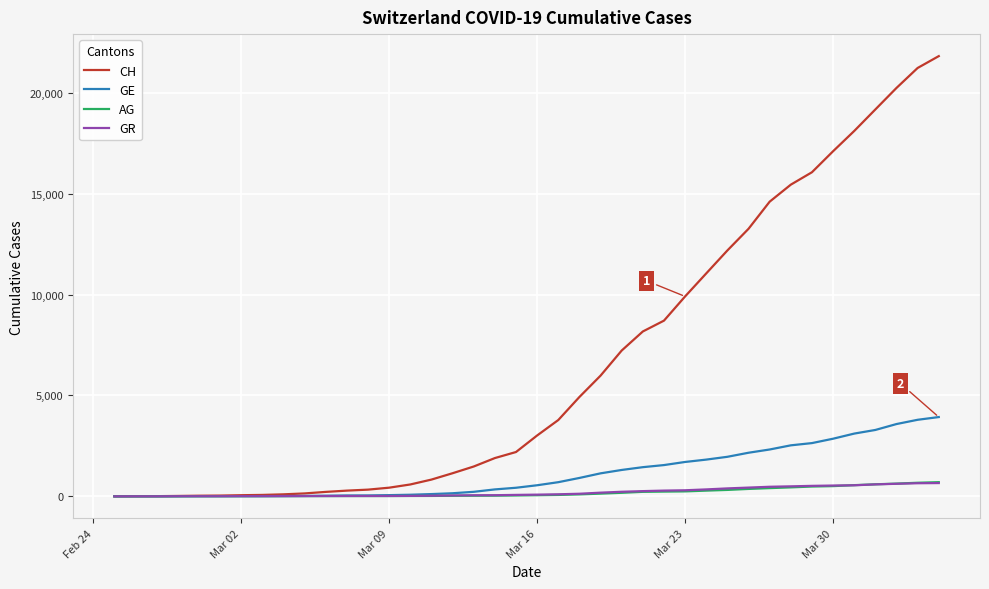

Which series has the largest total across all categories?

CH